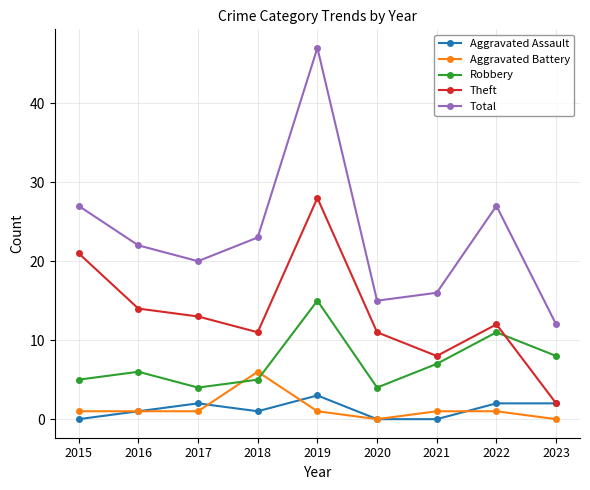

True or false: Total has a value of 27 at 2015.

True